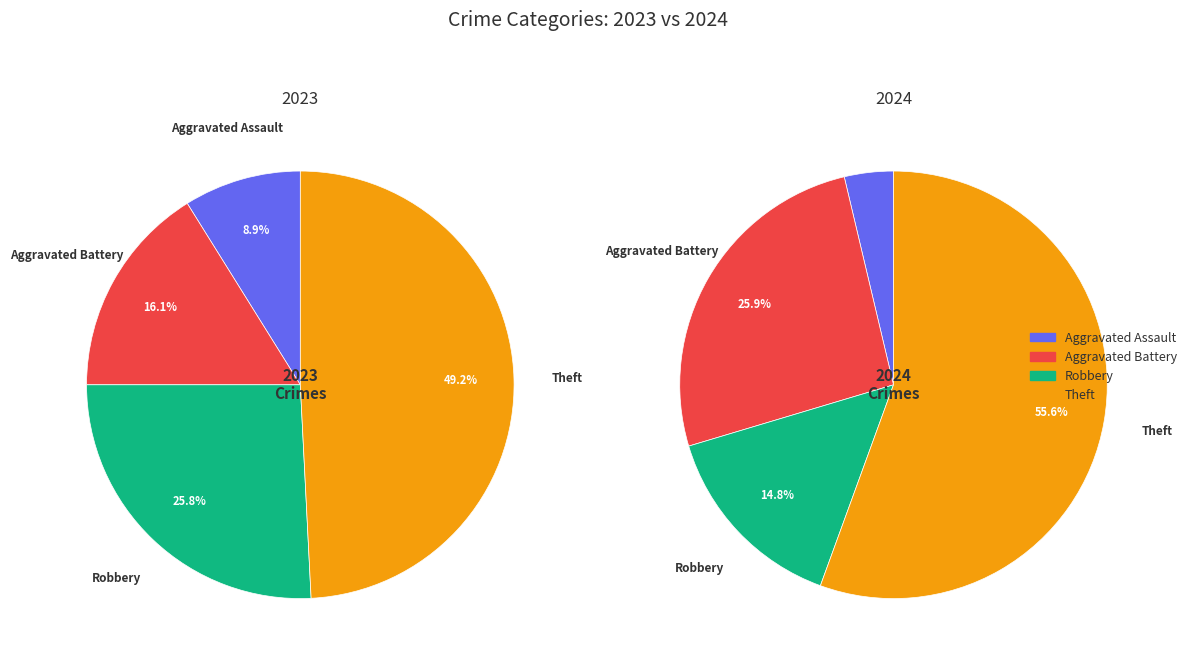

The values_2023 slice represents 26% of the pie. True or false?

True